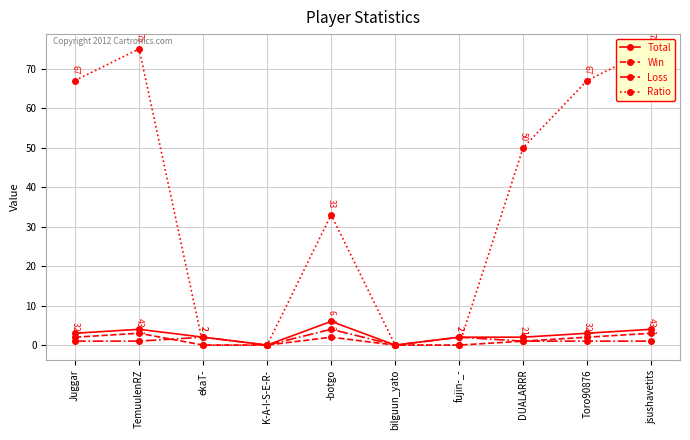

Where is the first local maximum for Ratio?

TemuulenRZ